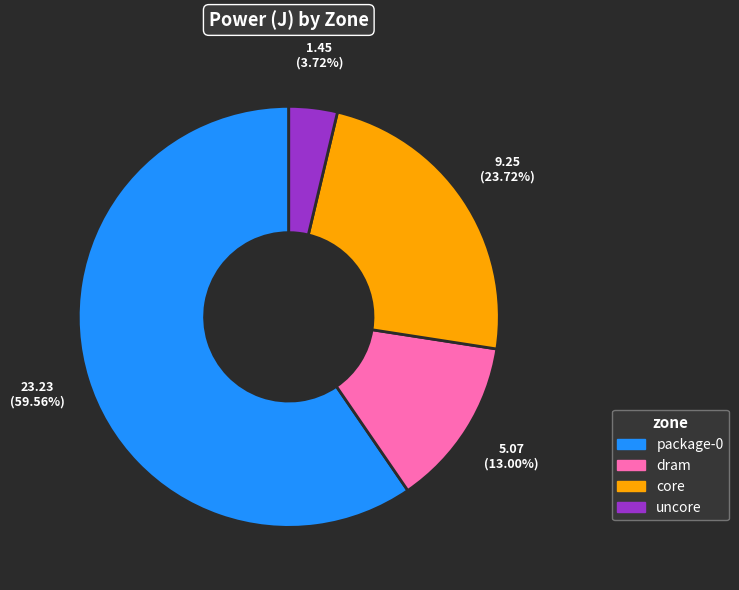

What is the ratio of the value at core to the value at dram?

1.8